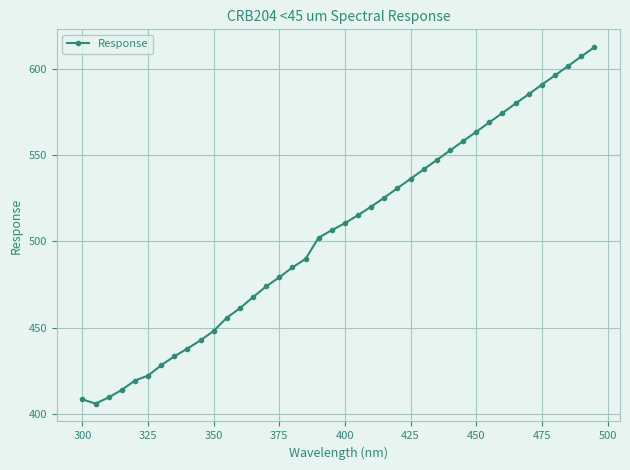

What is the value of the 33rd point from the left?

574.3